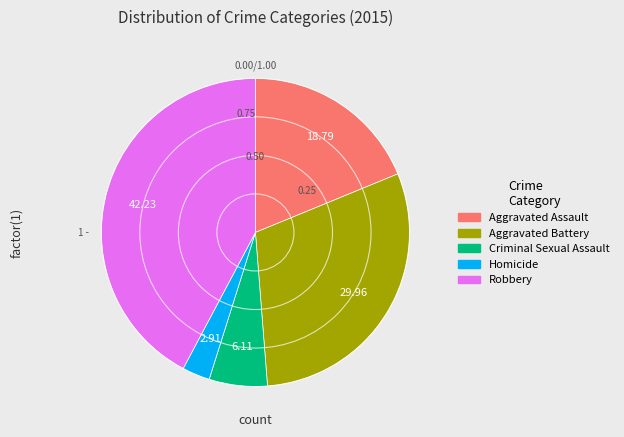

Which has a higher value, Robbery or Aggravated Battery?

Robbery